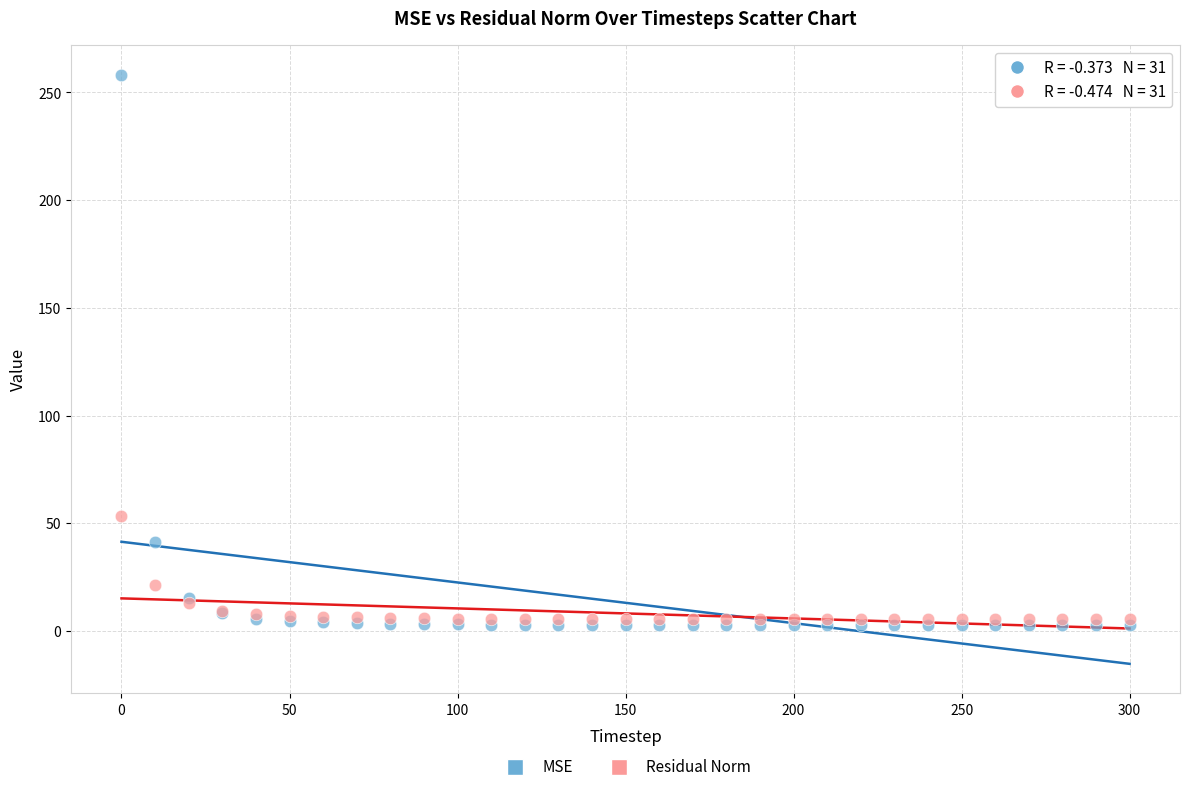

Across all series, what Y value is closest to 130?

53.3